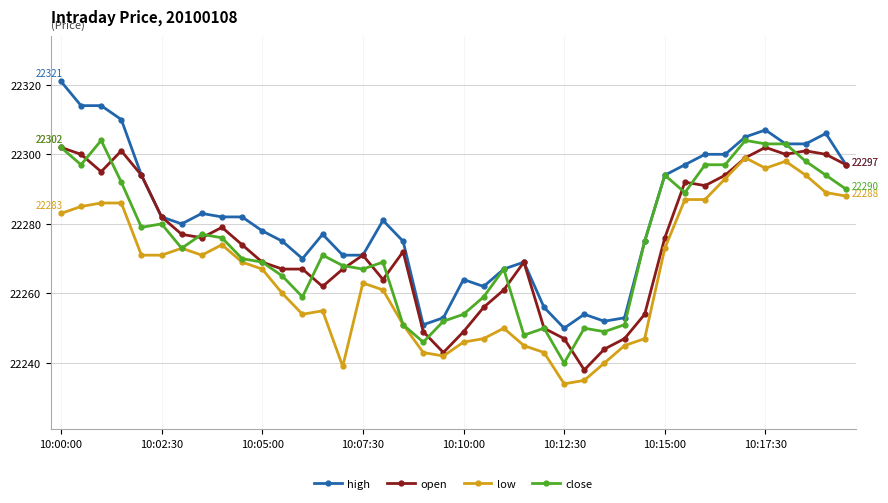

What is the minimum value shown in the chart?

22234